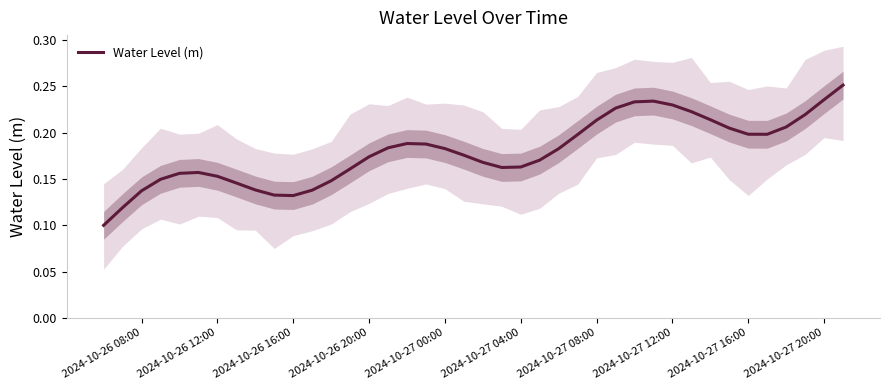

How many lines are shown in the chart?

1